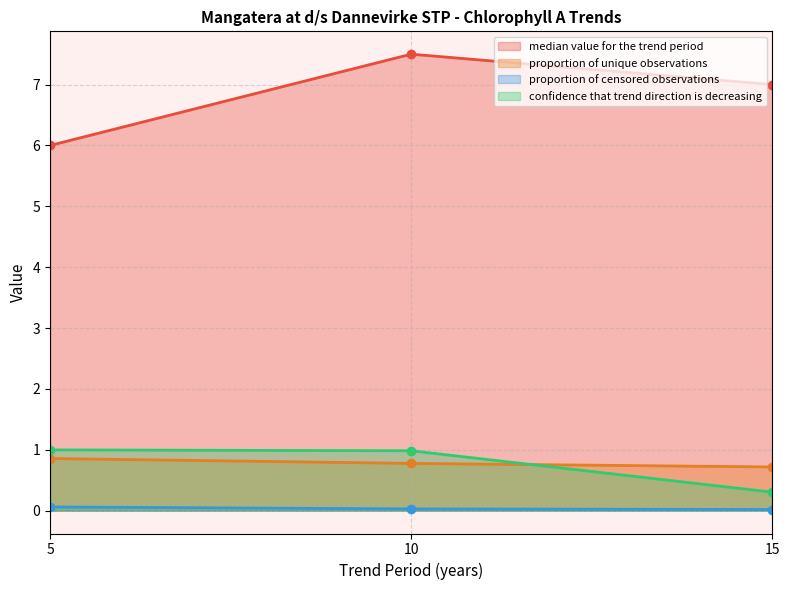

Which category has the lowest value in the proportion of censored observations series?

15